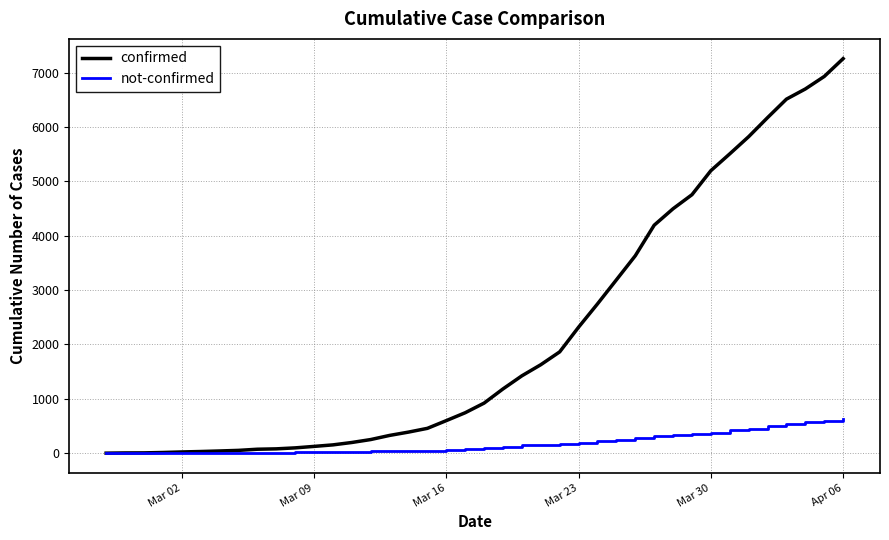

What are all the series names shown in the legend?

confirmed, not-confirmed